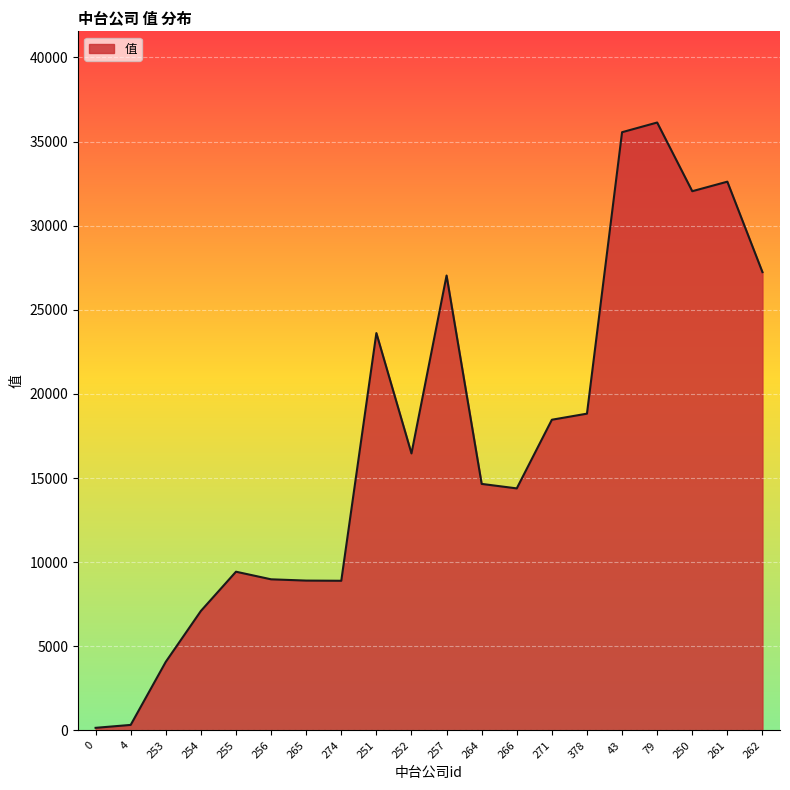

What is the smallest value displayed?

152